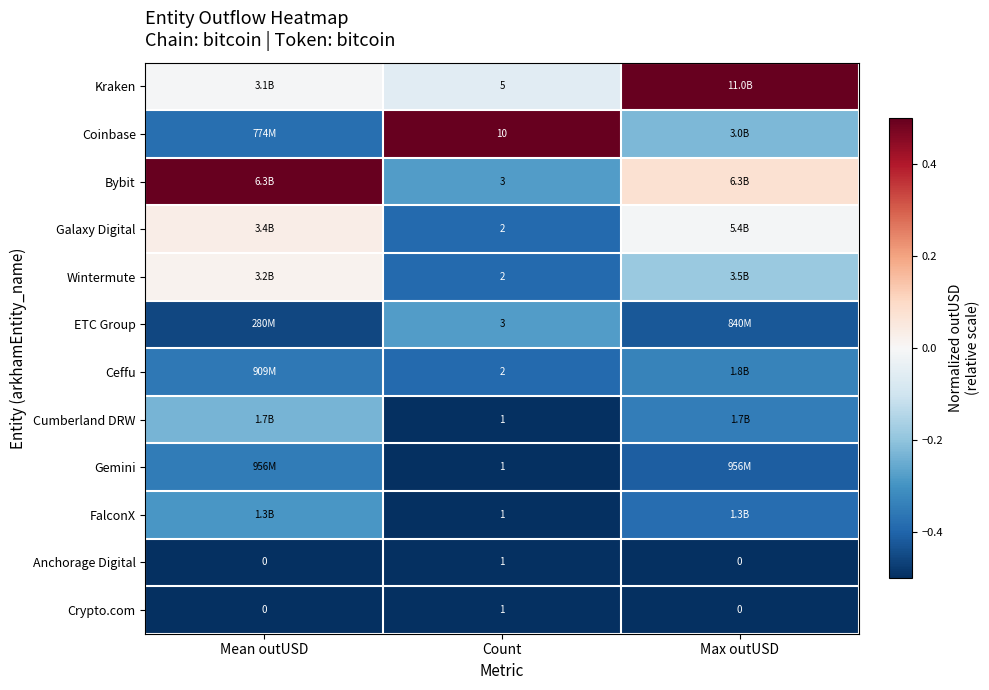

What is the difference between the highest and lowest values at Count?

9.0